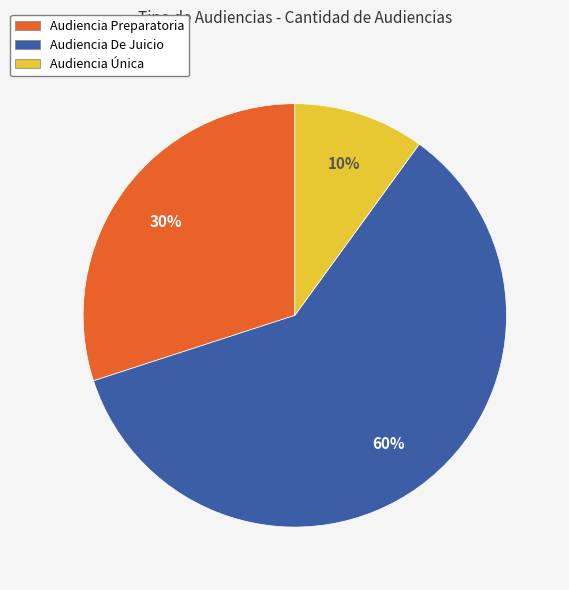

Does any single category account for the majority?

Yes